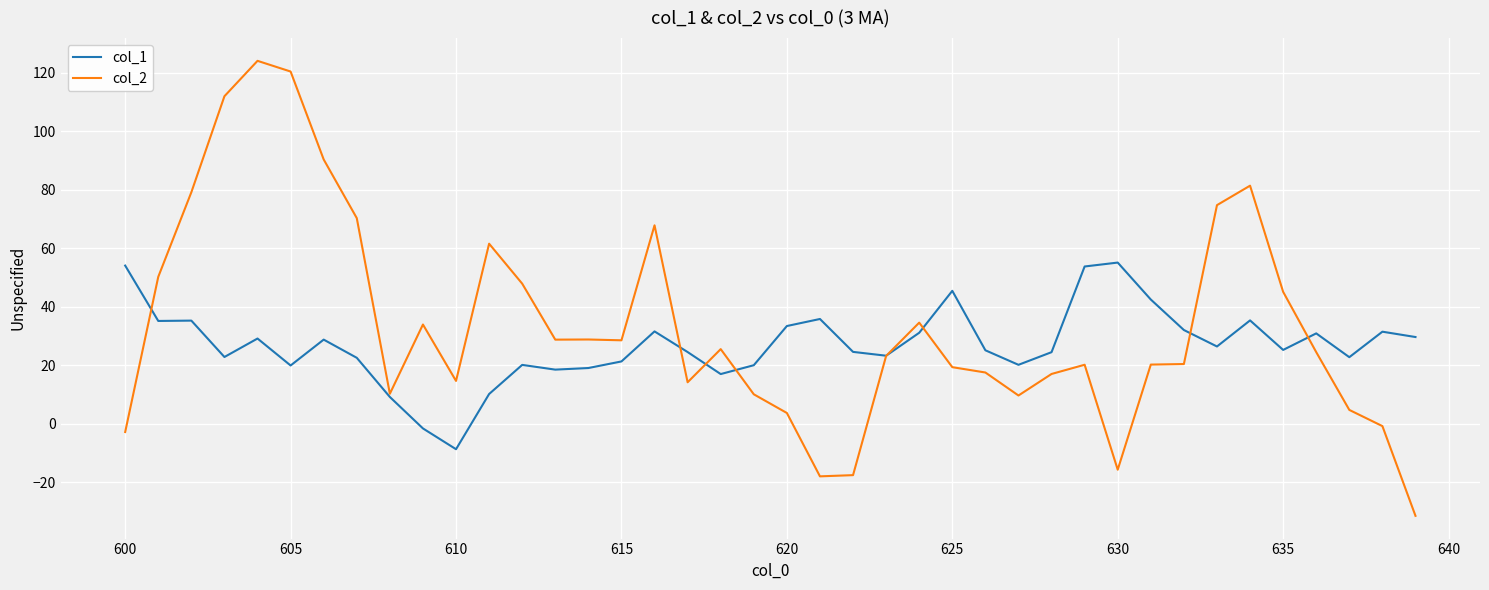

What is the smallest value displayed?

-31.5